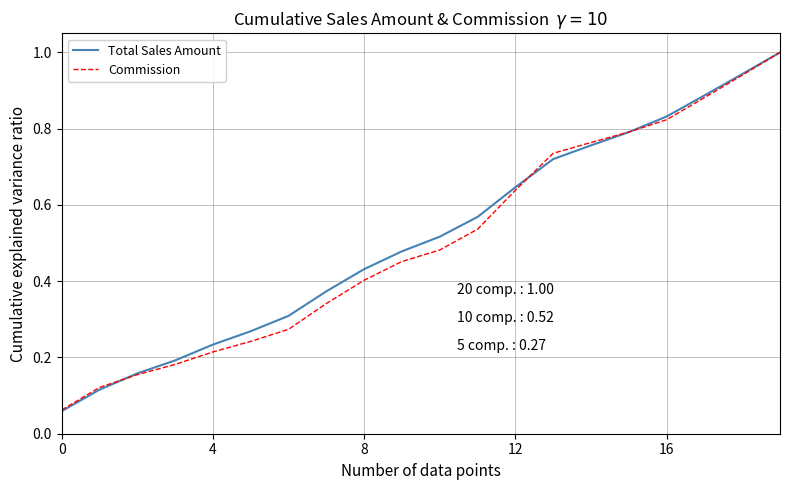

What is the maximum value shown in the chart?

1.0